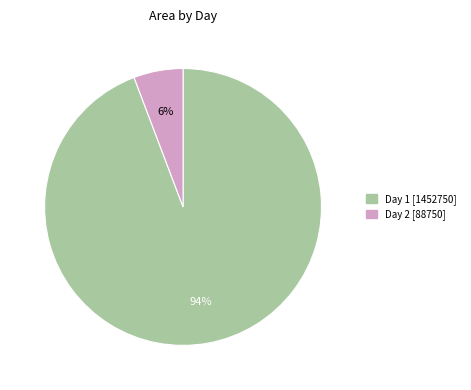

How many segments does this pie chart have?

2